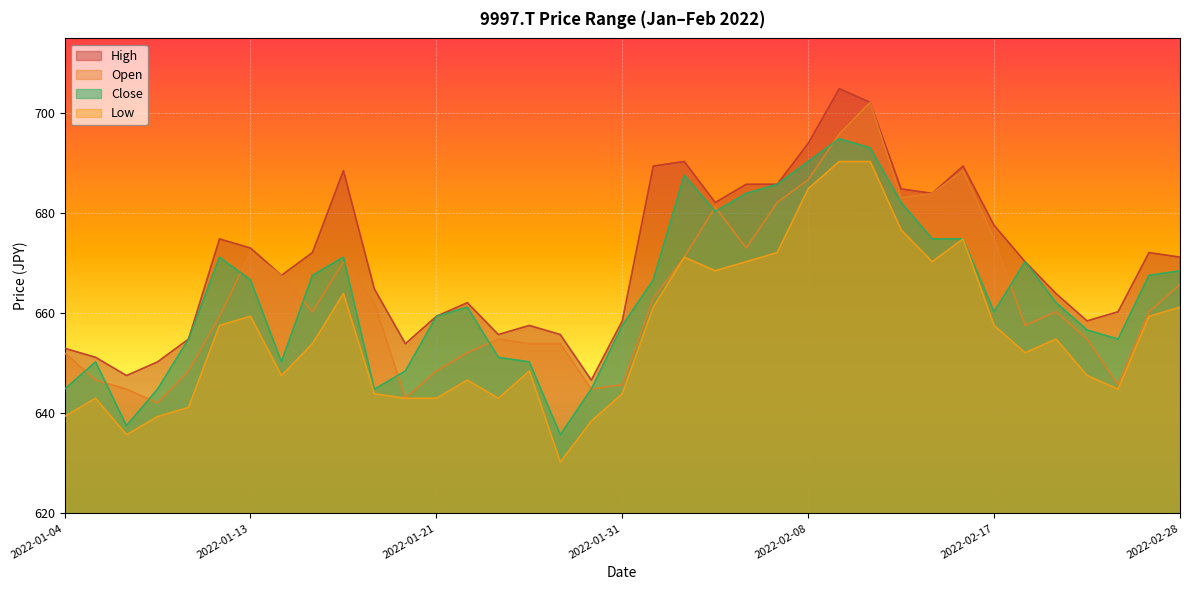

Between which two adjacent categories do Close and Open first intersect?

2022-01-04 and 2022-01-05